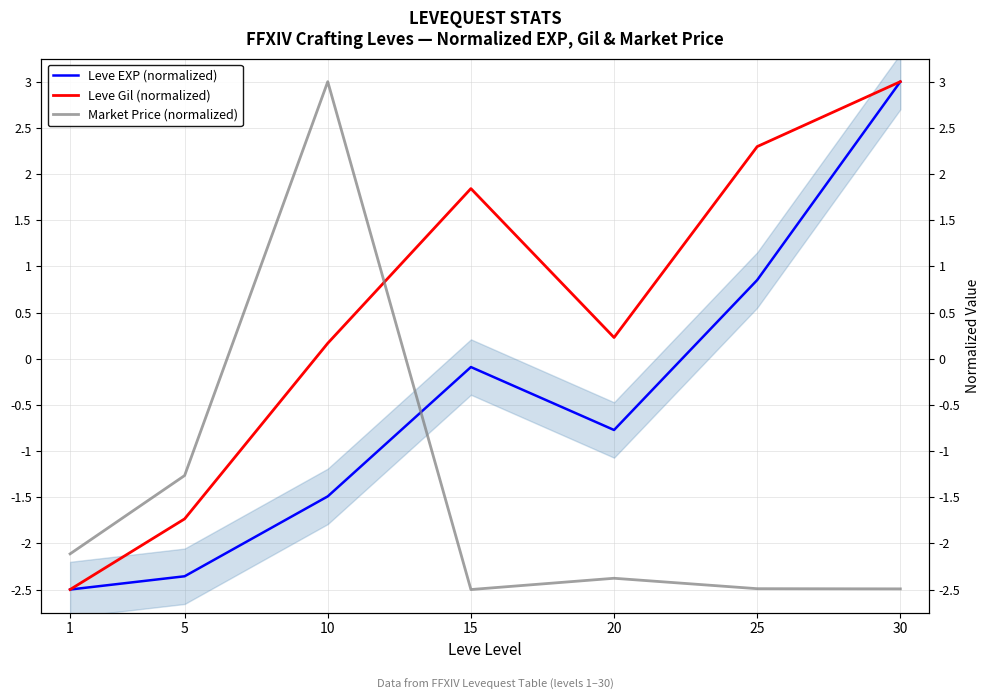

Reading left to right, transcribe all the data shown in this chart.

Leve EXP (normalized): -2.5	-2.4	-1.5	-0.1	-0.8	0.9	3.0
Leve Gil (normalized): -2.5	-1.7	0.2	1.8	0.2	2.3	3.0
Market Price (normalized): -2.1	-1.3	3.0	-2.5	-2.4	-2.5	-2.5